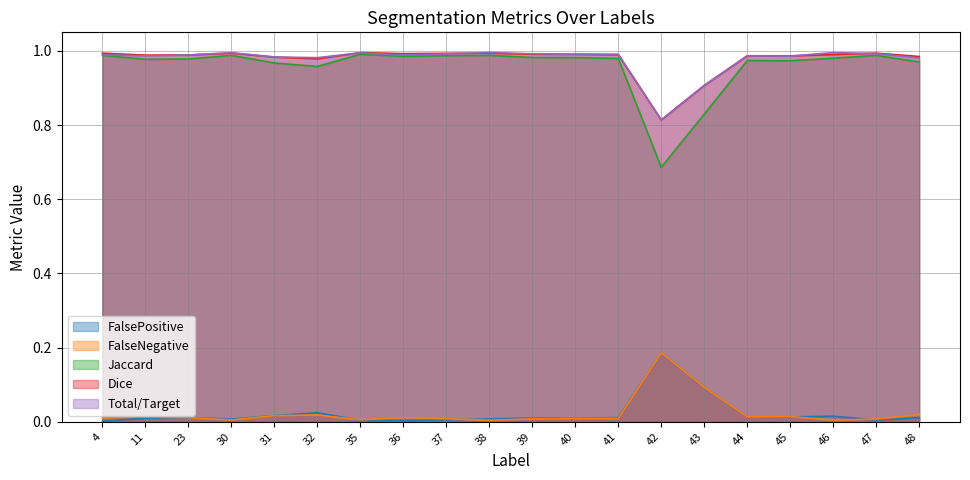

List the labels in order of Dice value, smallest first.

42, 43, 32, 31, 48, 45, 44, 11, 23, 41, 46, 40, 39, 36, 37, 4, 47, 30, 38, 35